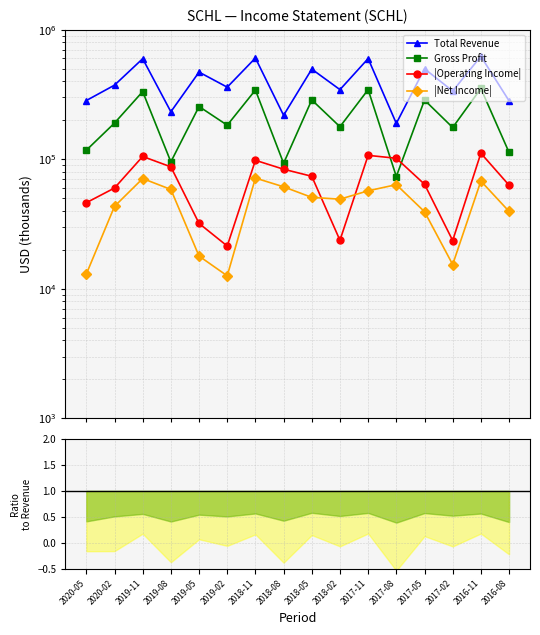

Which series has the largest range (max minus min)?

Total Revenue